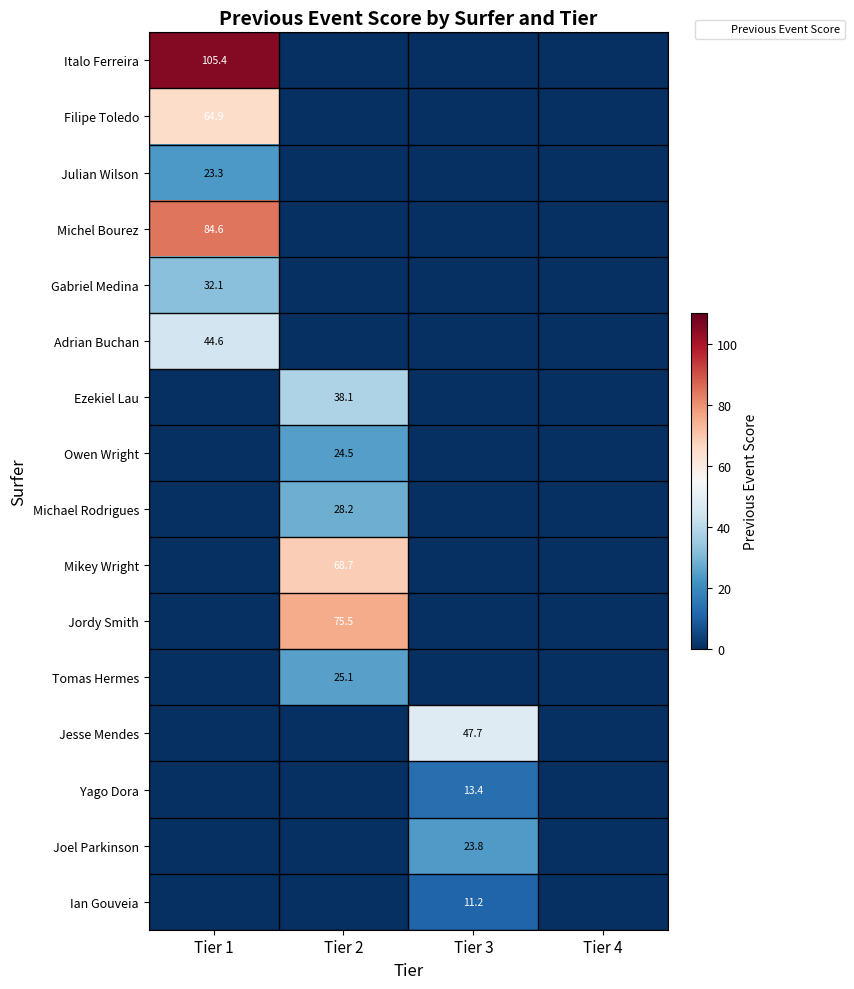

The value of Mikey Wright at Tier 2 is 68.7. True or false?

True